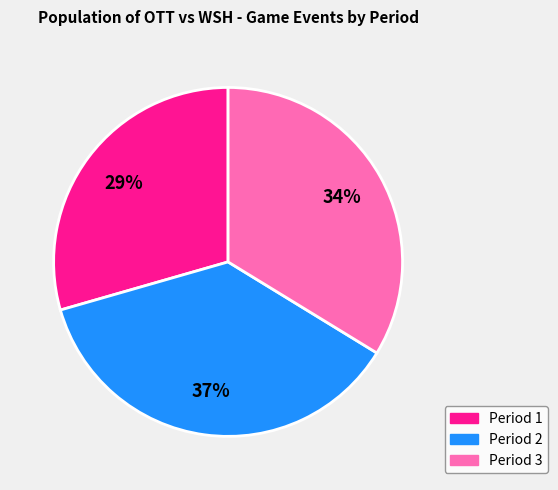

What is the largest slice in the pie chart?

Period 2